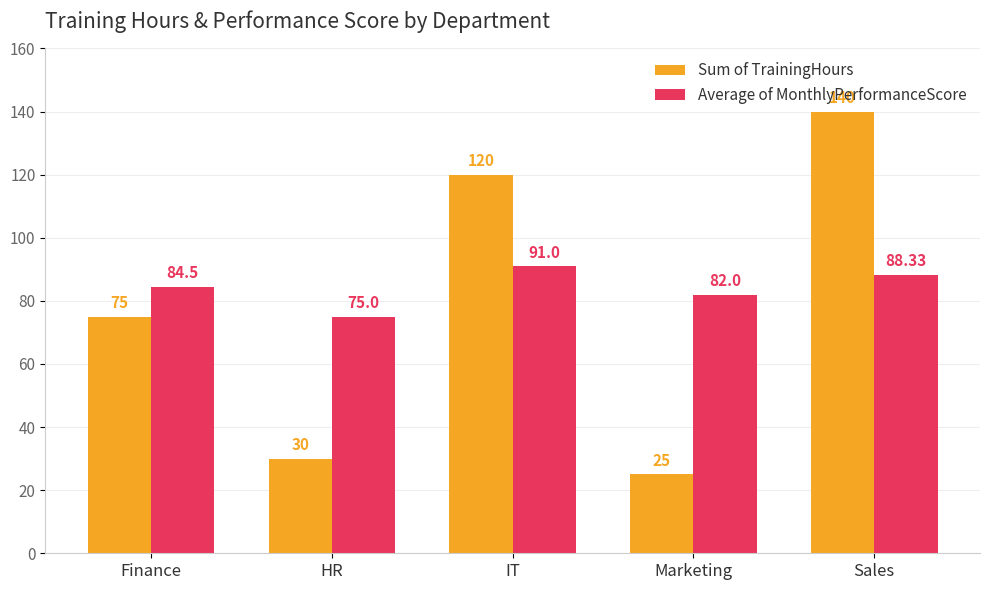

Is the value of Sum of TrainingHours at HR greater than the value of Average of MonthlyPerformanceScore at Marketing?

No